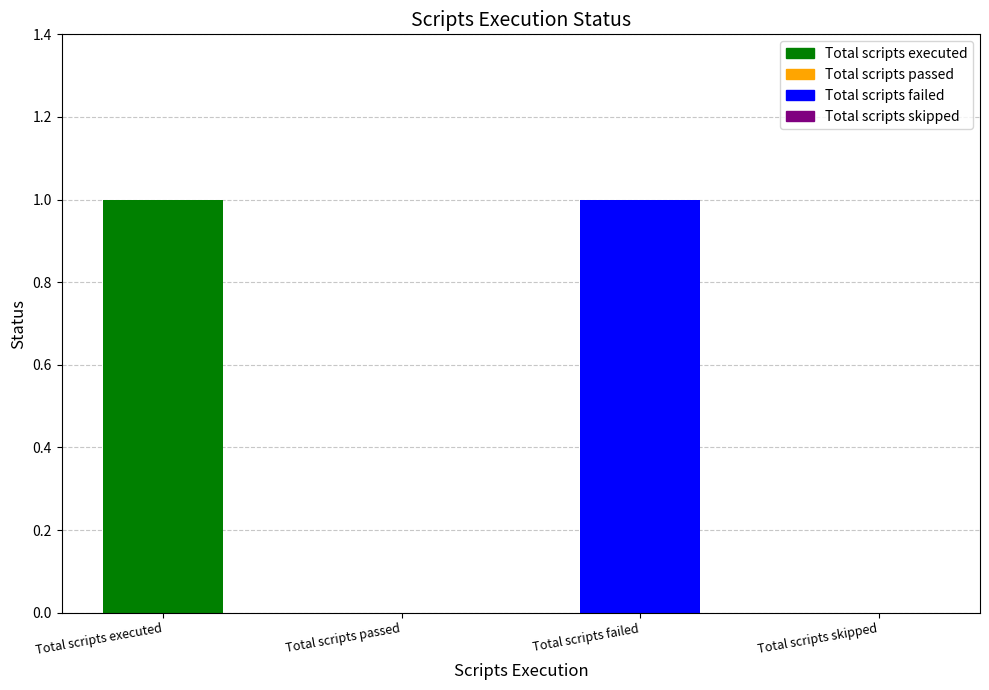

At which label is the value closest to 0?

Total scripts passed